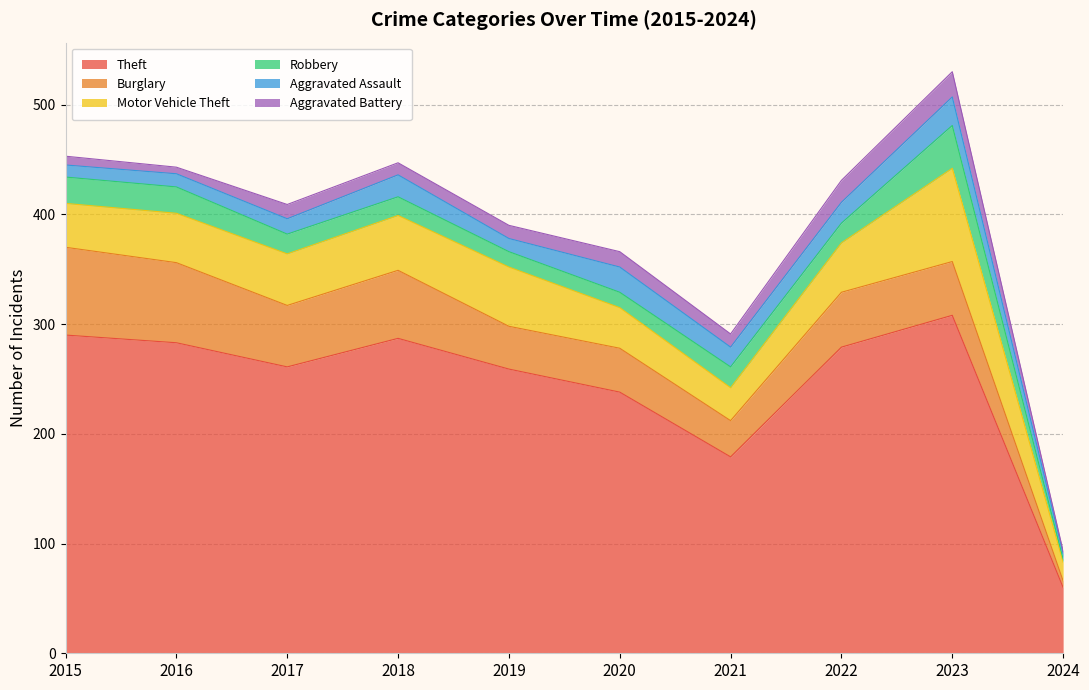

What is the maximum value for Robbery?

39